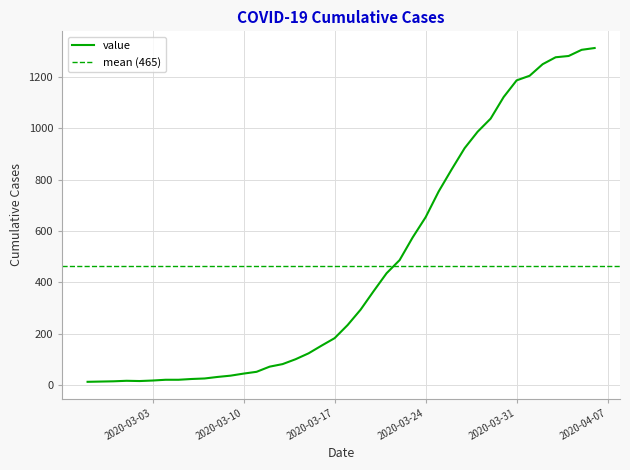

What is the ratio of the value at 2020-03-19 to the value at 2020-03-15?

2.4